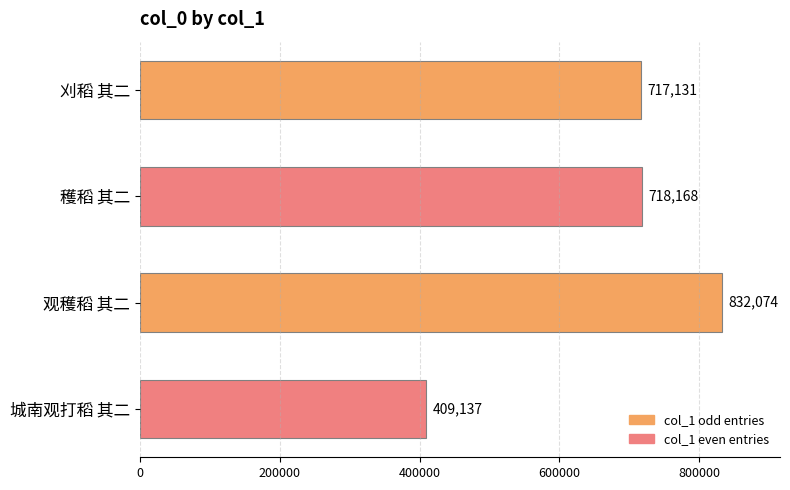

How many series are shown in this chart?

1